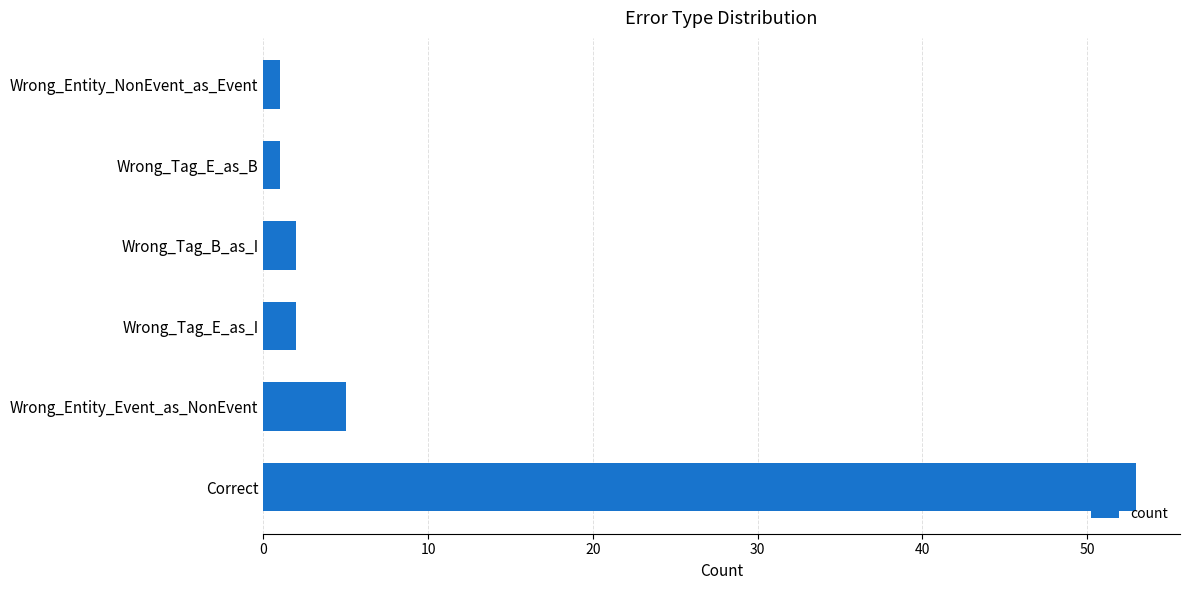

What is the greatest value displayed?

53